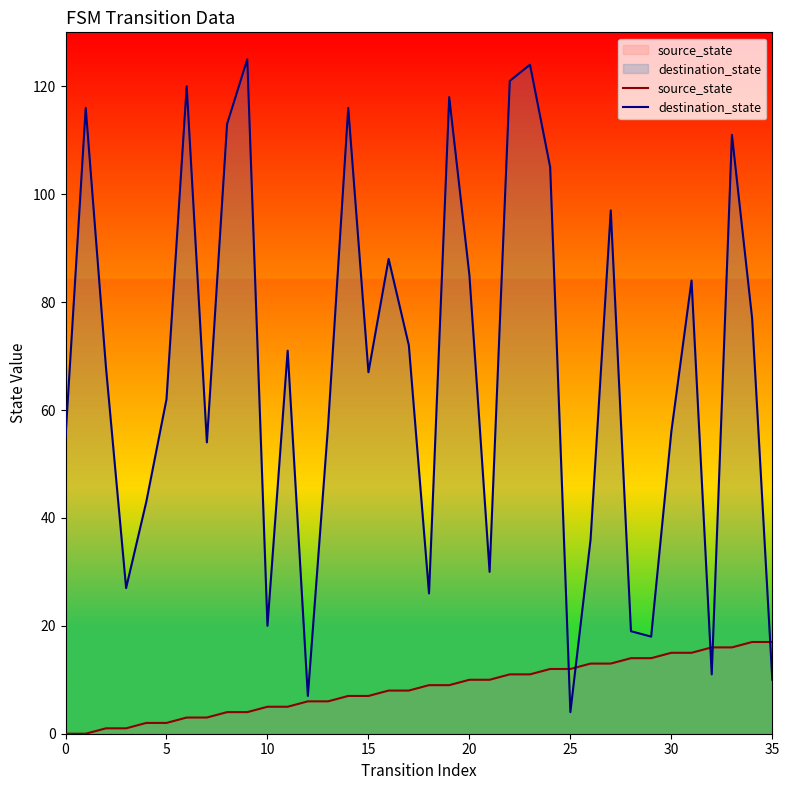

What is the maximum value for source_state?

17